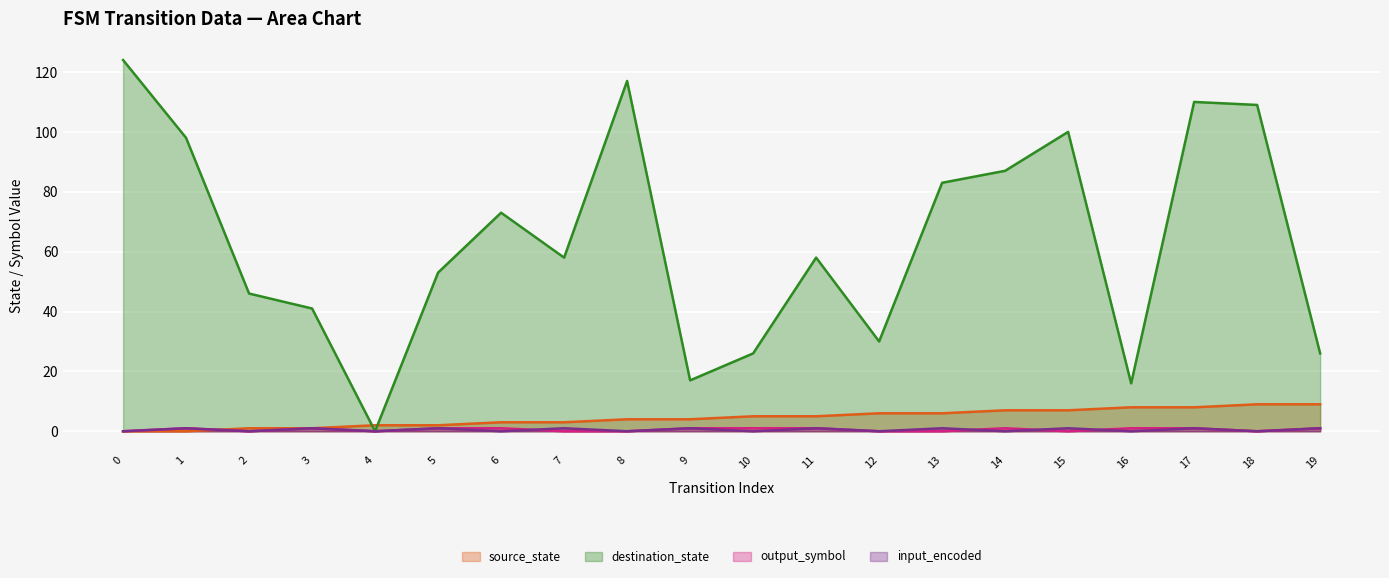

Rank the categories by input_encoded value from lowest to highest.

0, 2, 4, 6, 8, 10, 12, 14, 16, 18, 1, 3, 5, 7, 9, 11, 13, 15, 17, 19